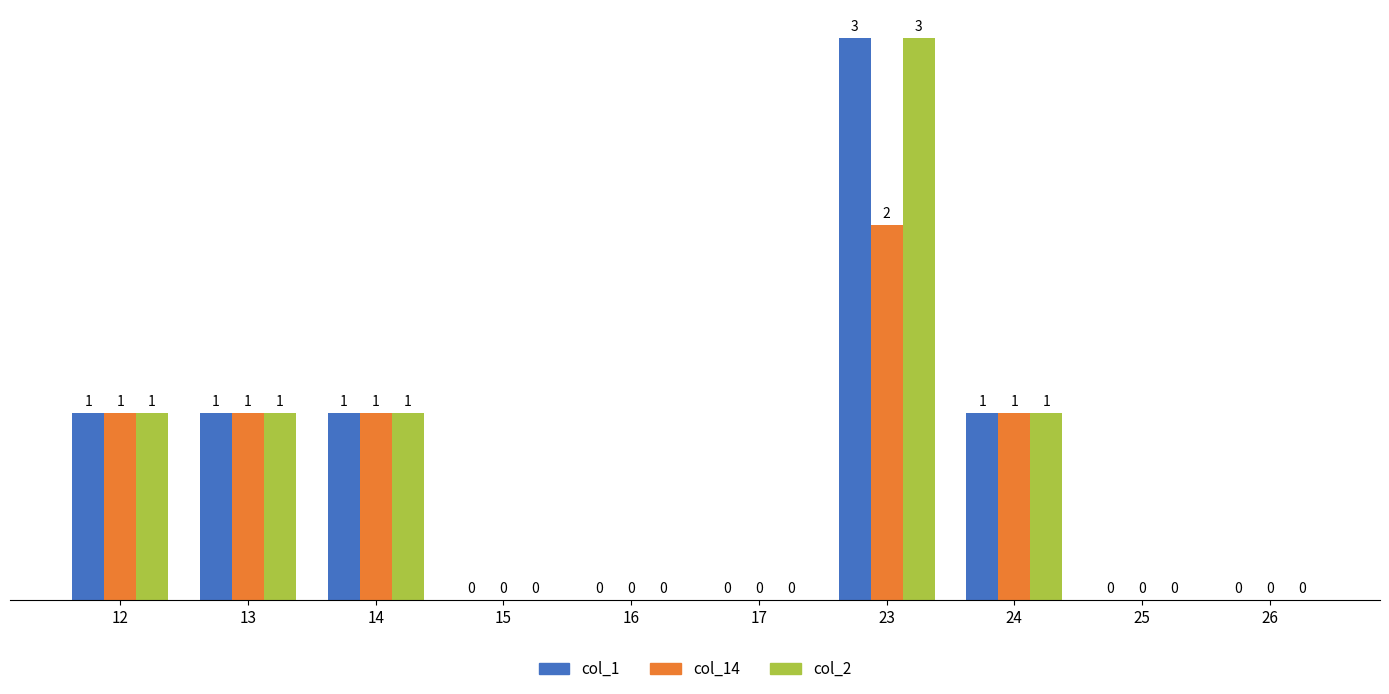

The col_1 series shows 2 at 15. True or false?

False